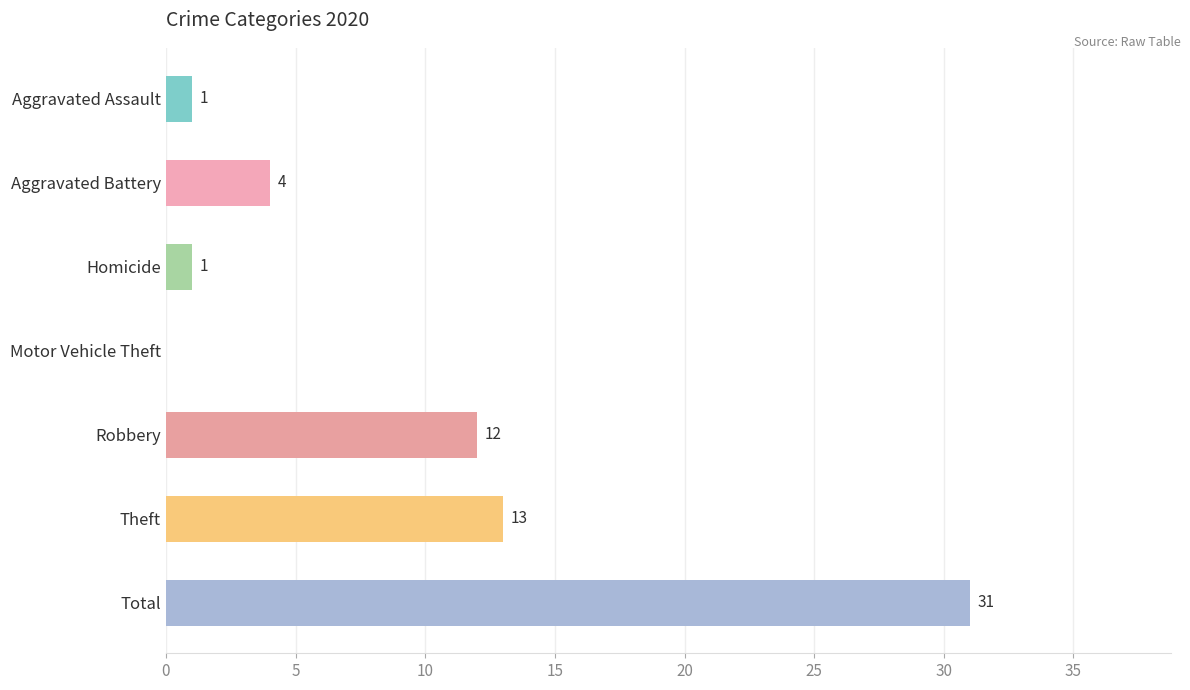

How many data points does each series have?

7